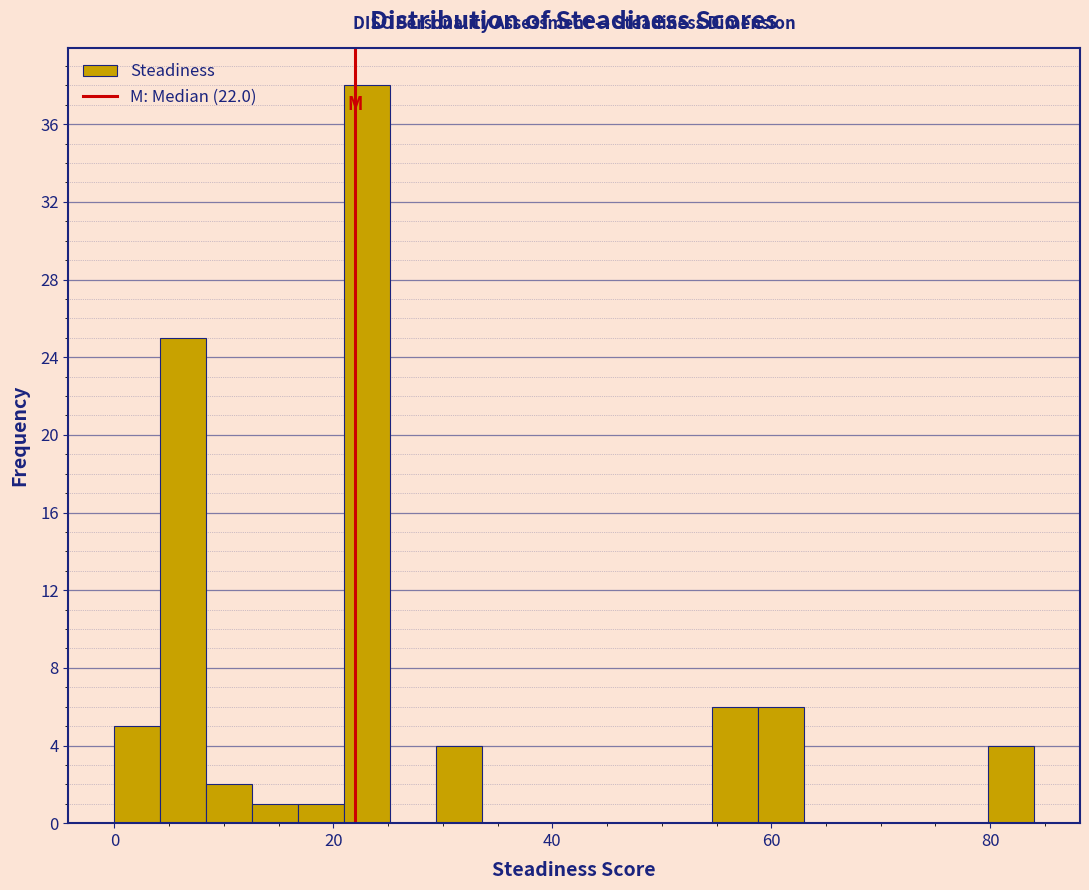

Around what value on the x-axis is the tallest bar? Give the approximate position of its centre, as read against the axis.

24